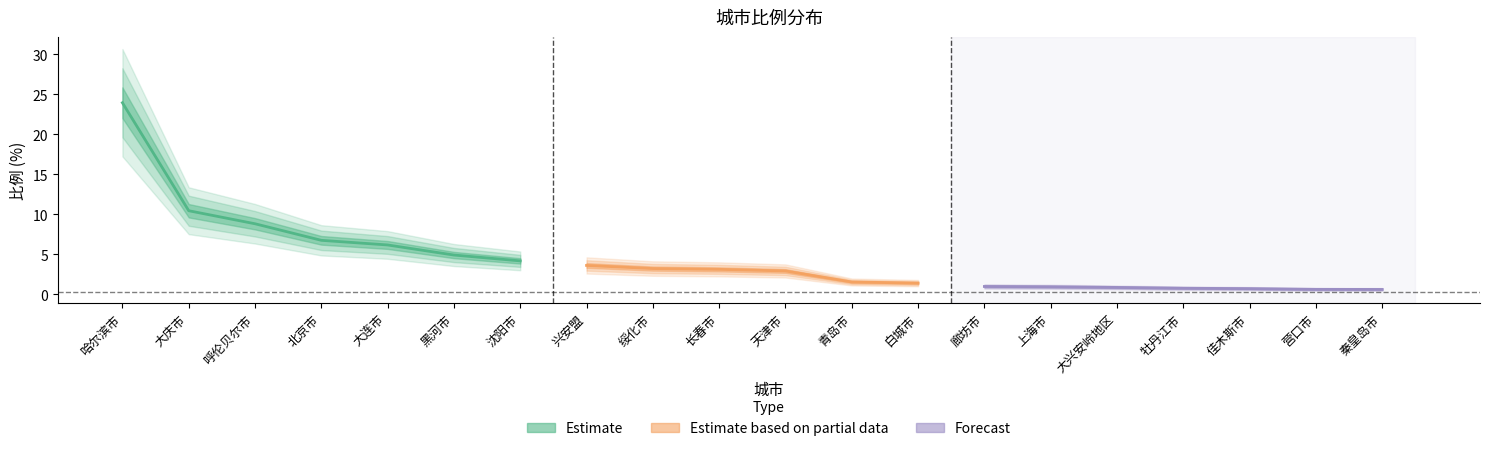

What is the label of the 7th point from the right?

廊坊市